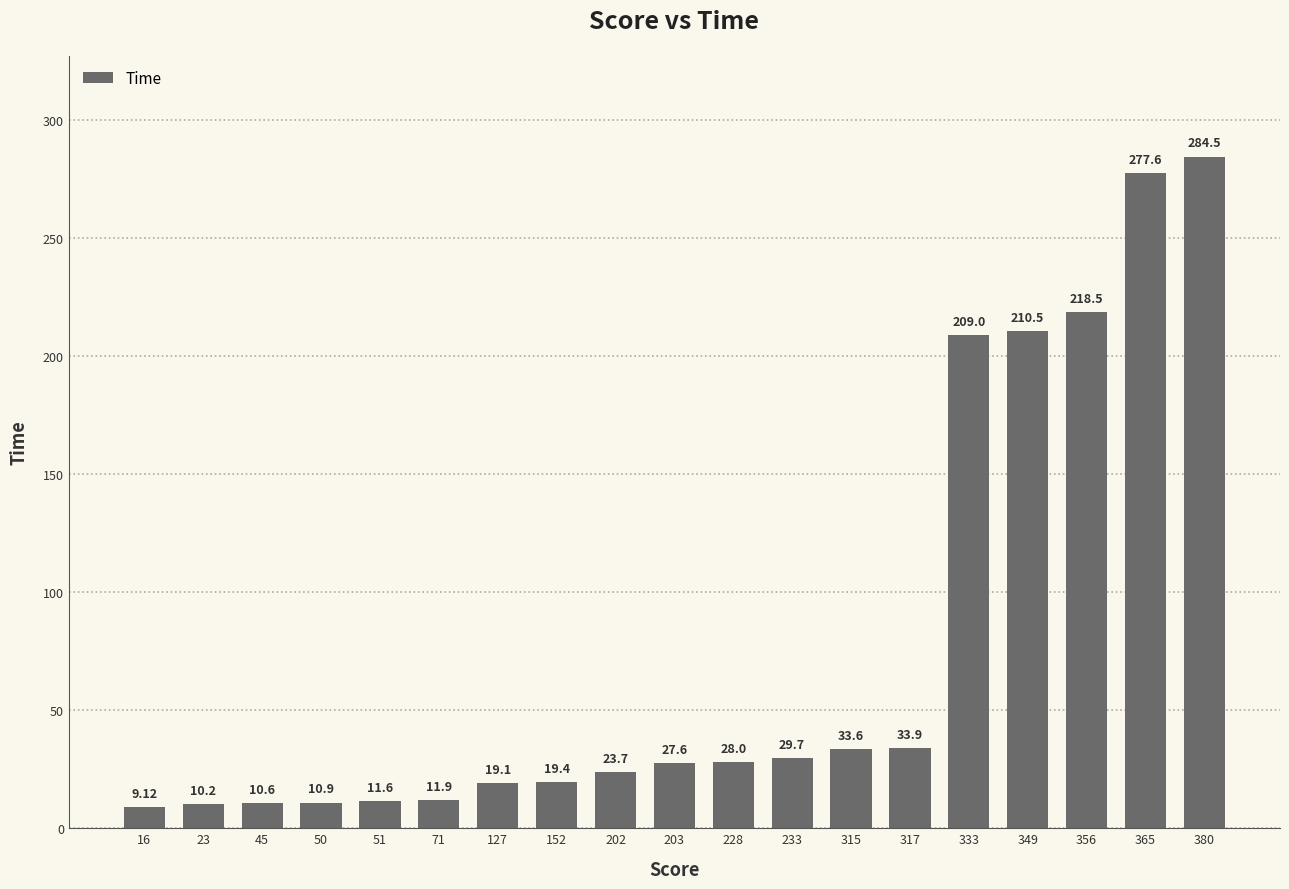

The value at 202 is 36.1. True or false?

False